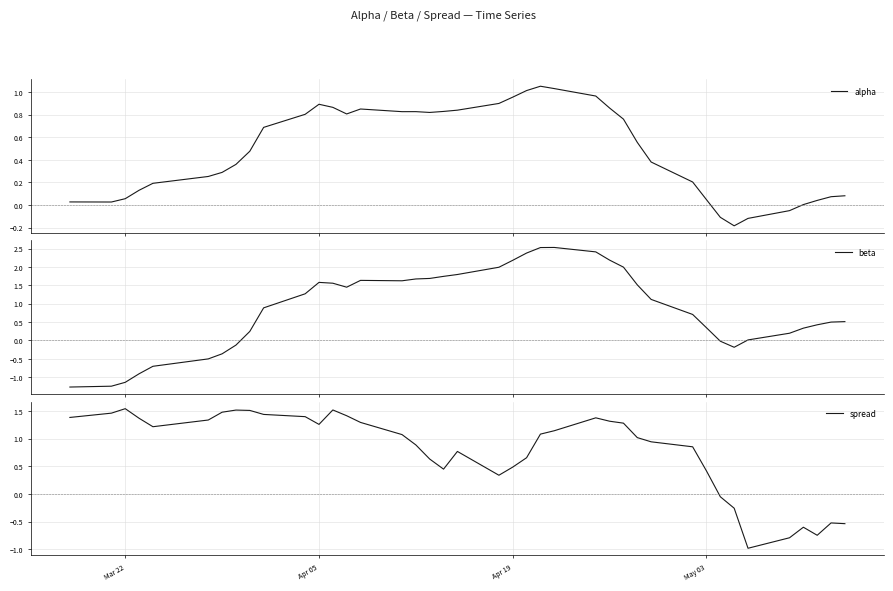

In beta, how many points are higher than both neighbors (excluding endpoints)?

3